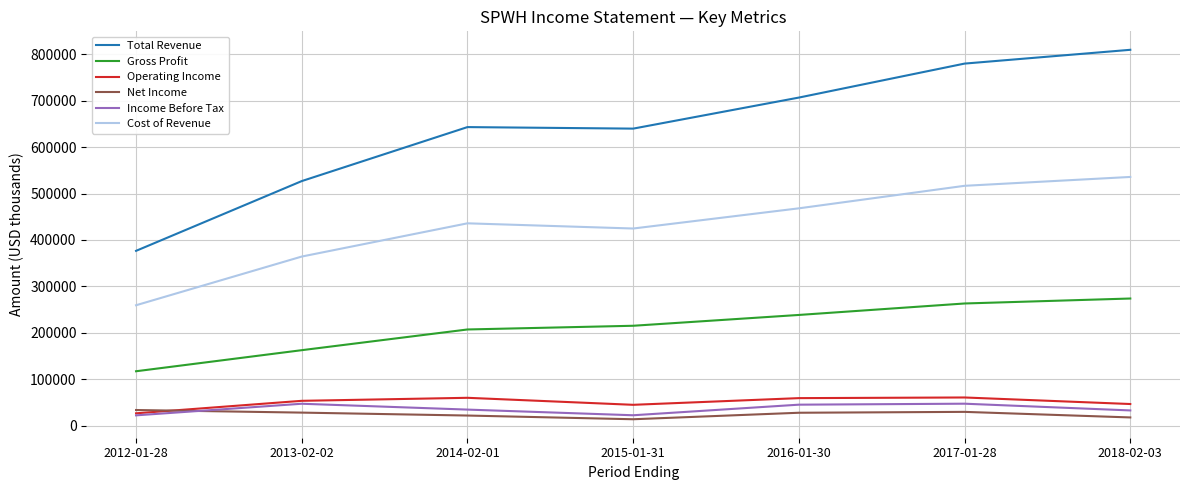

Which series has the largest total across all categories?

Total Revenue